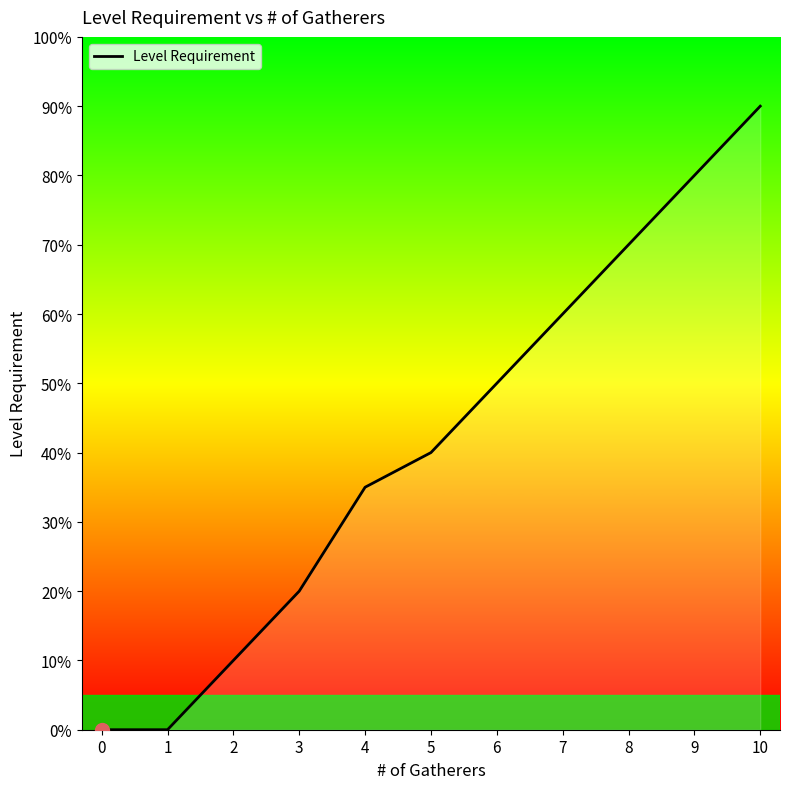

The value at 10 is 43. True or false?

False